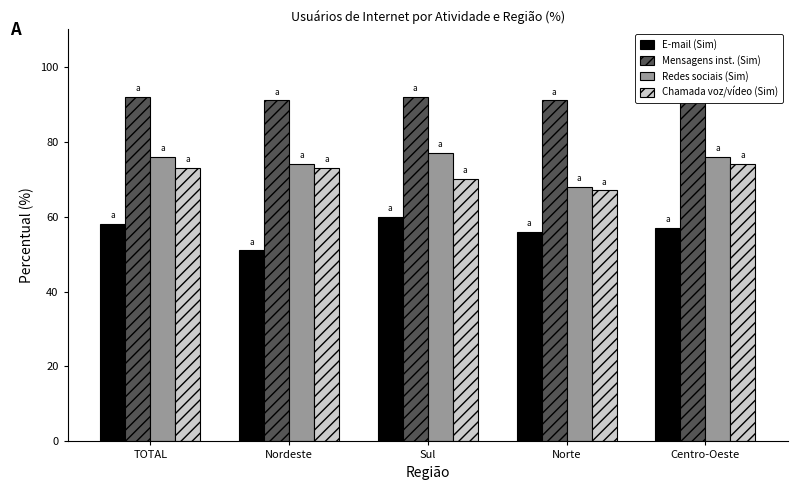

What is the difference between the E-mail (Sim) values at TOTAL and Nordeste?

7